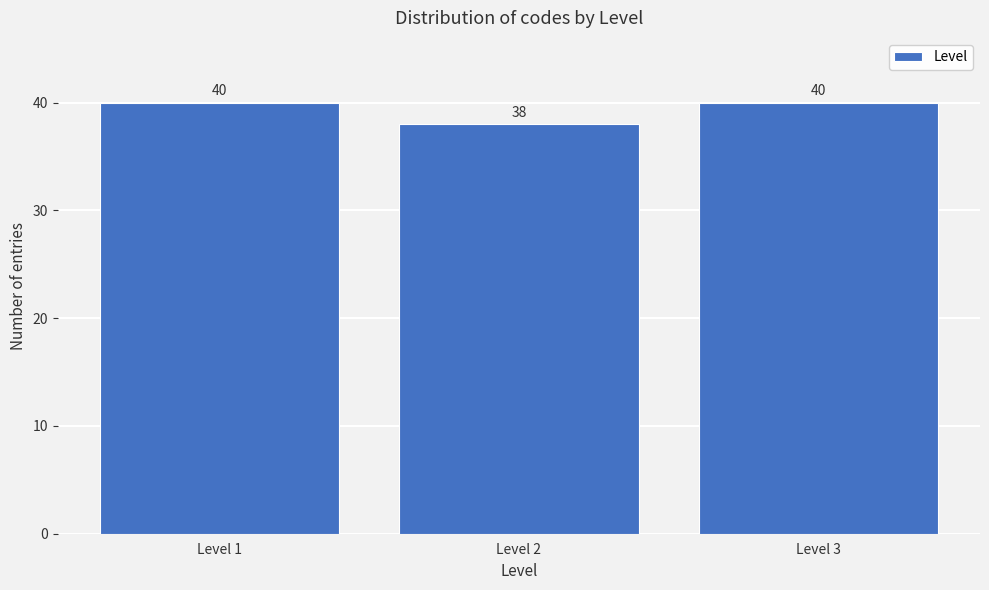

Reading left to right, transcribe all the data shown in this chart.

Level 1=40	Level 2=38	Level 3=40